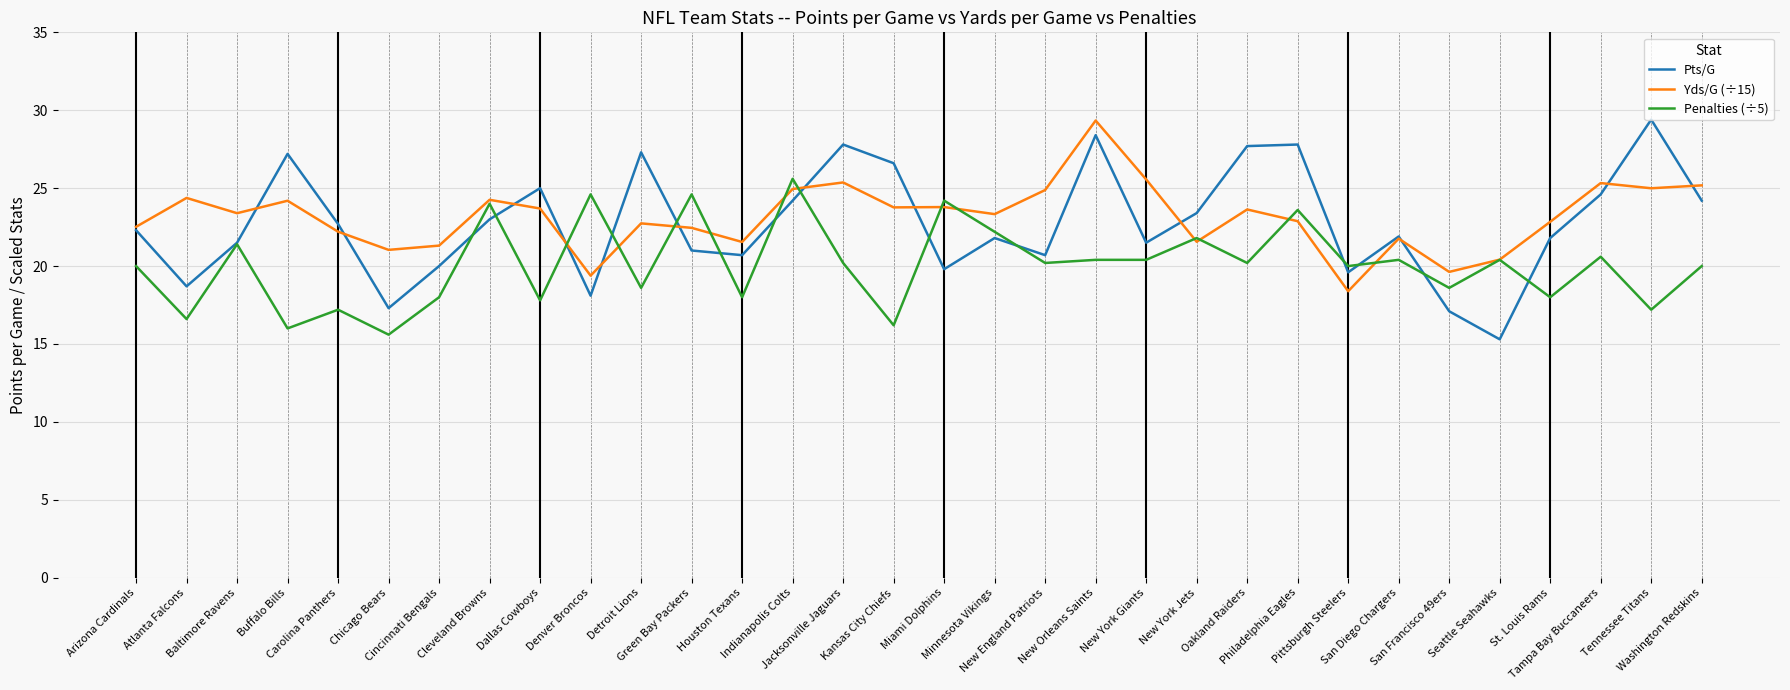

Which series has the largest range (max minus min)?

Pts/G